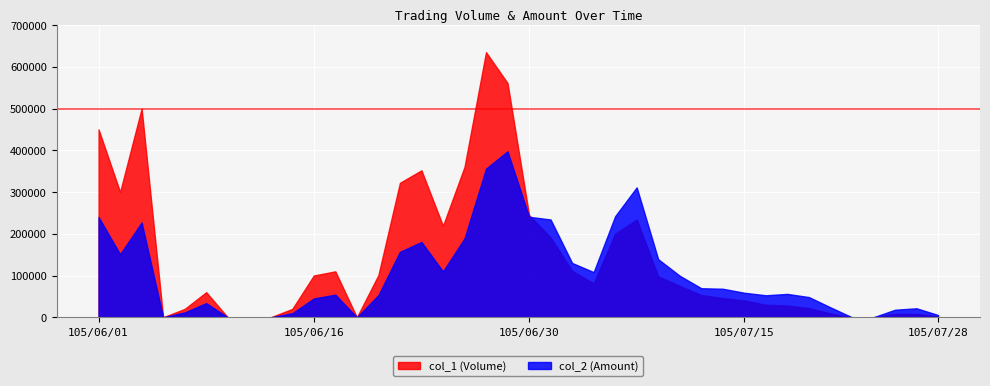

Which has a higher value, 105/06/15 or 105/06/24?

105/06/24